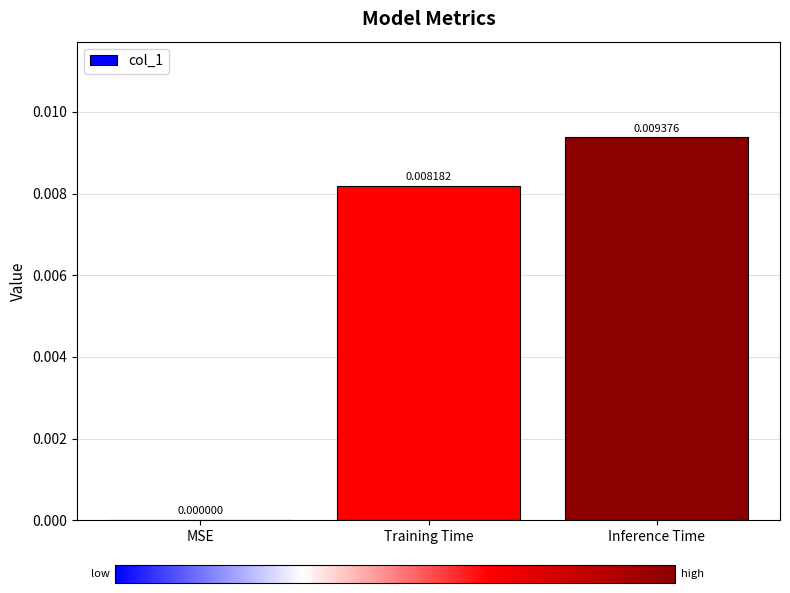

How many positive values are there?

2